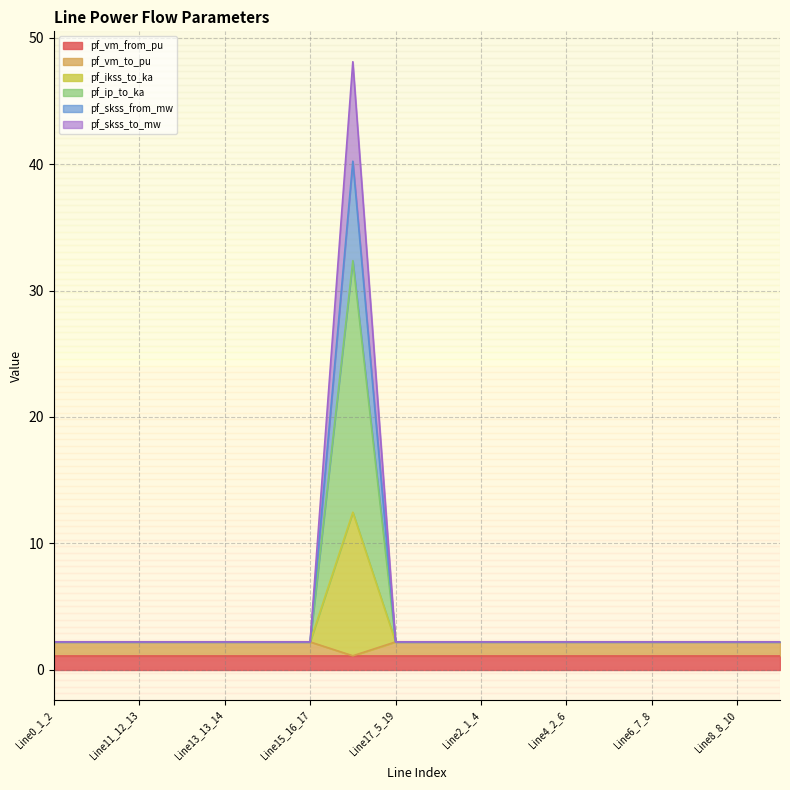

Does the chart have visible grid lines?

Yes